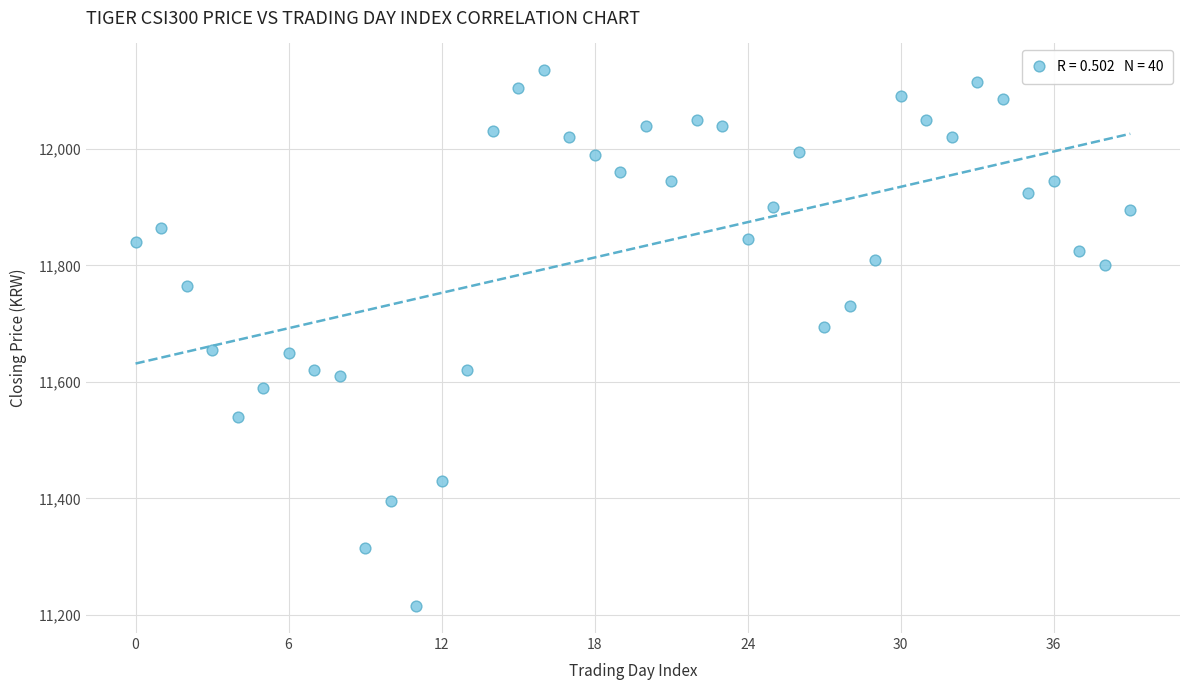

What is the range of Y values (max minus min)?

920